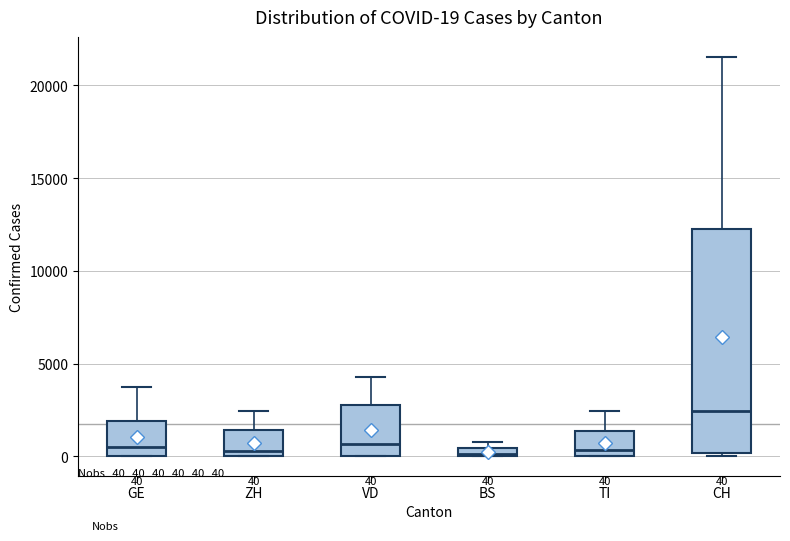

Which box is the tallest, from its lower edge to its upper edge?

CH